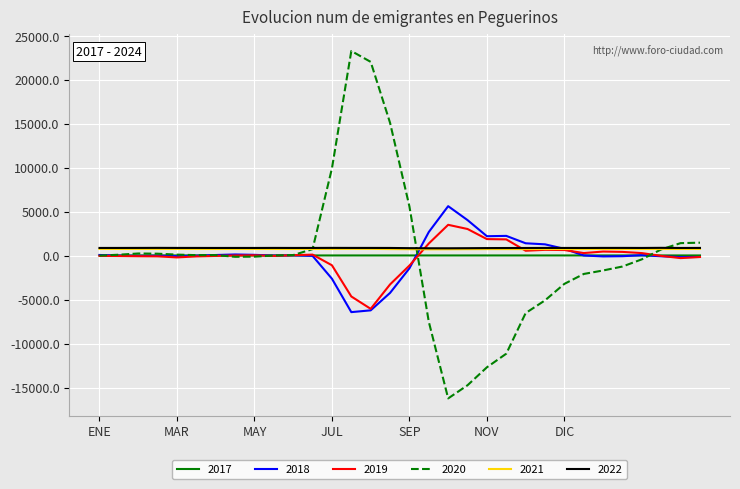

Which series has the largest range (max minus min)?

2020